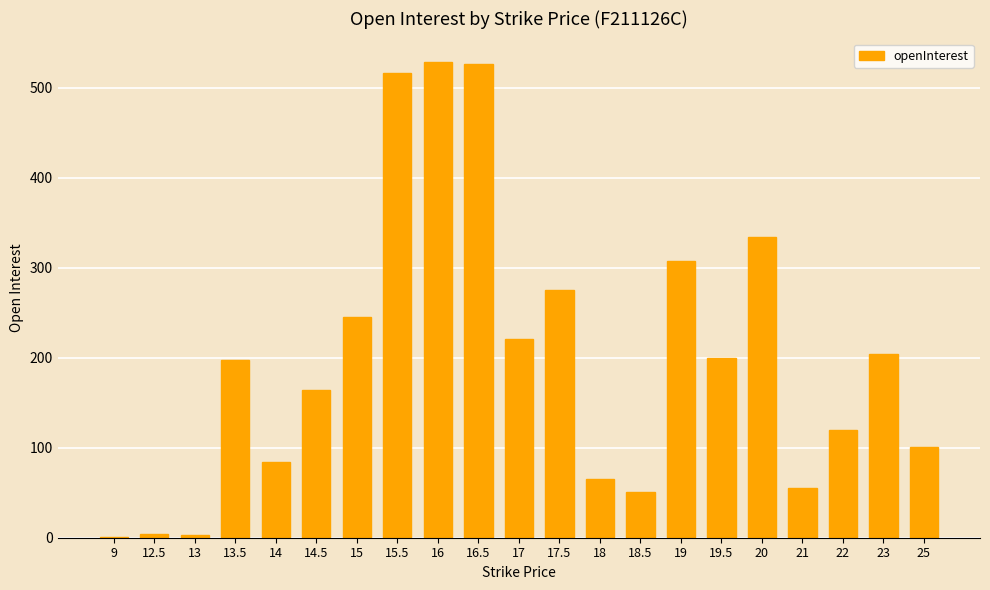

Count the number of categories in the chart.

21